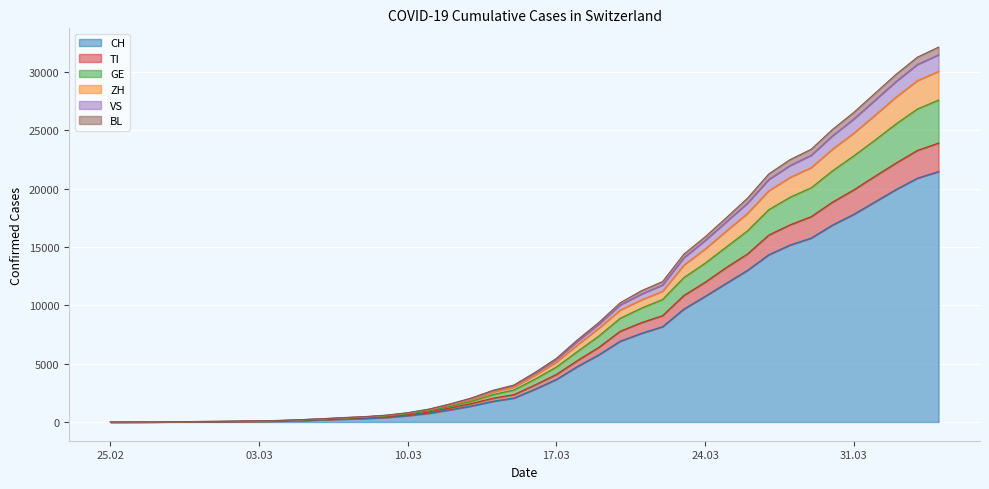

Does the chart display data point markers on the line(s)?

No